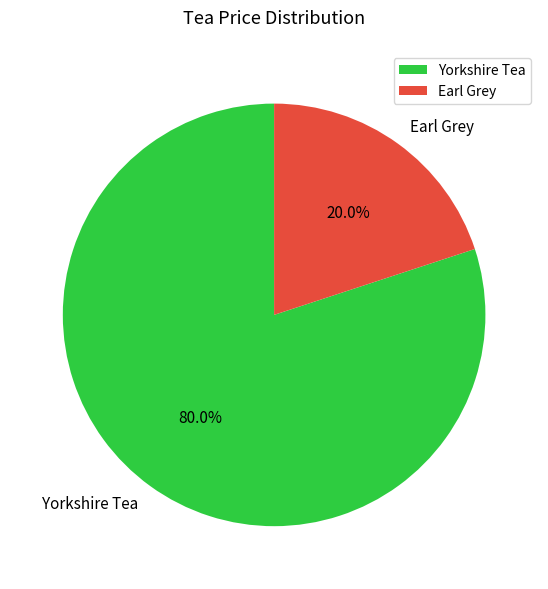

How many slices are in this pie chart?

2